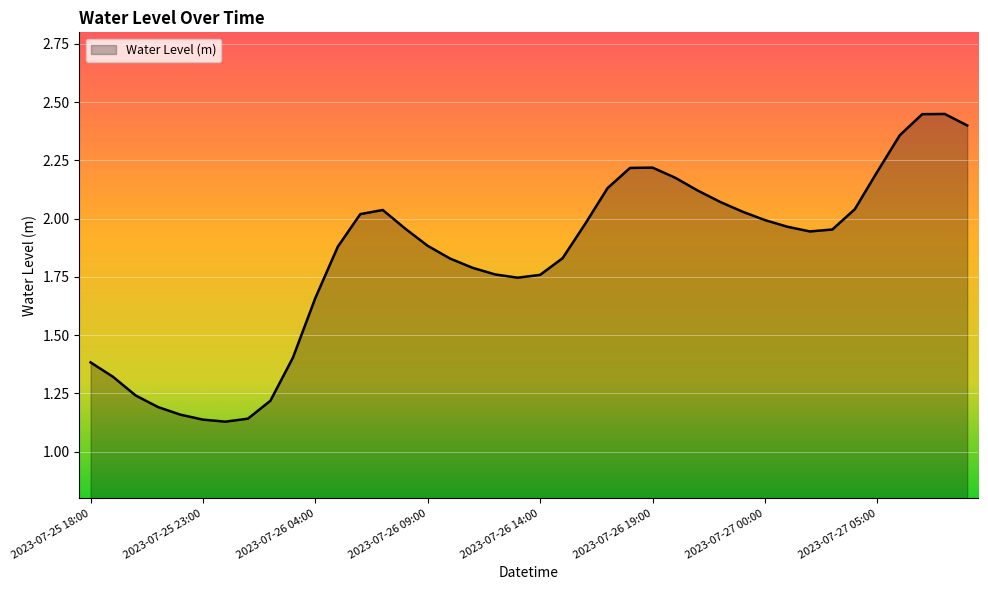

Reading right to left, transcribe all the data shown in this chart.

2023-07-27 09:00=2.4	2023-07-27 08:00=2.4	2023-07-27 07:00=2.4	2023-07-27 06:00=2.4	2023-07-27 05:00=2.2	2023-07-27 04:00=2.0	2023-07-27 03:00=2.0	2023-07-27 02:00=1.9	2023-07-27 01:00=2.0	2023-07-27 00:00=2.0	2023-07-26 23:00=2.0	2023-07-26 22:00=2.1	2023-07-26 21:00=2.1	2023-07-26 20:00=2.2	2023-07-26 19:00=2.2	2023-07-26 18:00=2.2	2023-07-26 17:00=2.1	2023-07-26 16:00=2.0	2023-07-26 15:00=1.8	2023-07-26 14:00=1.8	2023-07-26 13:00=1.7	2023-07-26 12:00=1.8	2023-07-26 11:00=1.8	2023-07-26 10:00=1.8	2023-07-26 09:00=1.9	2023-07-26 08:00=2.0	2023-07-26 07:00=2.0	2023-07-26 06:00=2.0	2023-07-26 05:00=1.9	2023-07-26 04:00=1.7	2023-07-26 03:00=1.4	2023-07-26 02:00=1.2	2023-07-26 01:00=1.1	2023-07-26 00:00=1.1	2023-07-25 23:00=1.1	2023-07-25 22:00=1.2	2023-07-25 21:00=1.2	2023-07-25 20:00=1.2	2023-07-25 19:00=1.3	2023-07-25 18:00=1.4